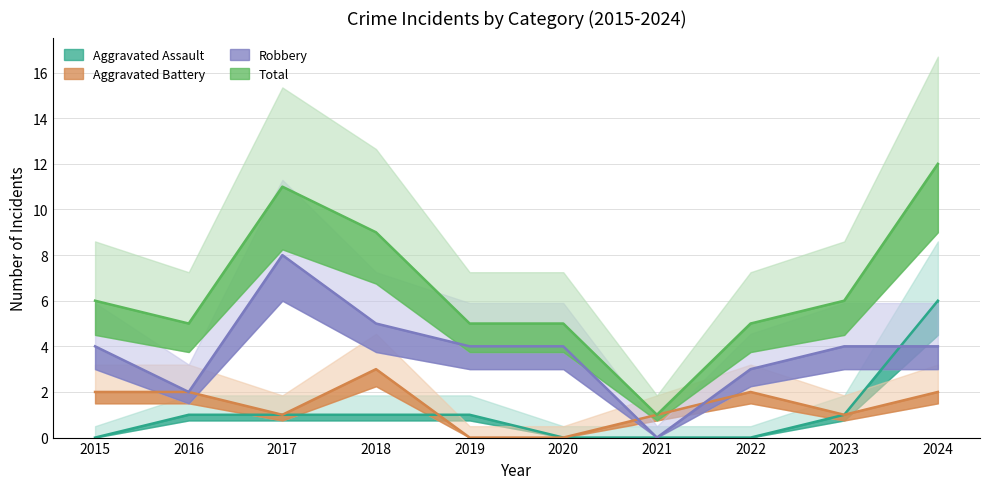

What is the sum of all Aggravated Battery values?

14